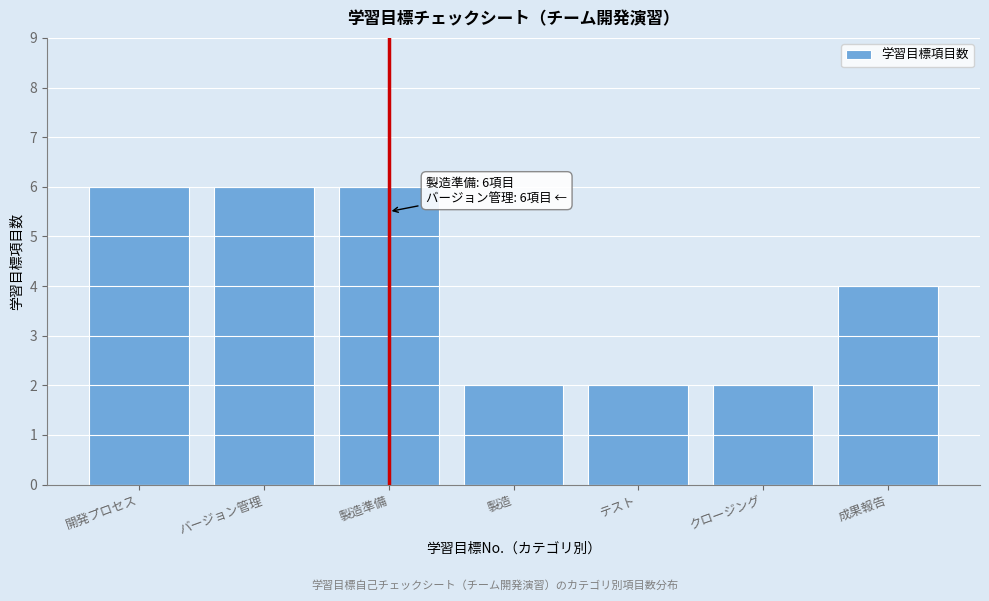

Reading left to right, list all the values displayed in this chart.

開発プロセス=6	バージョン管理=6	製造準備=6	製造=2	テスト=2	クロージング=2	成果報告=4